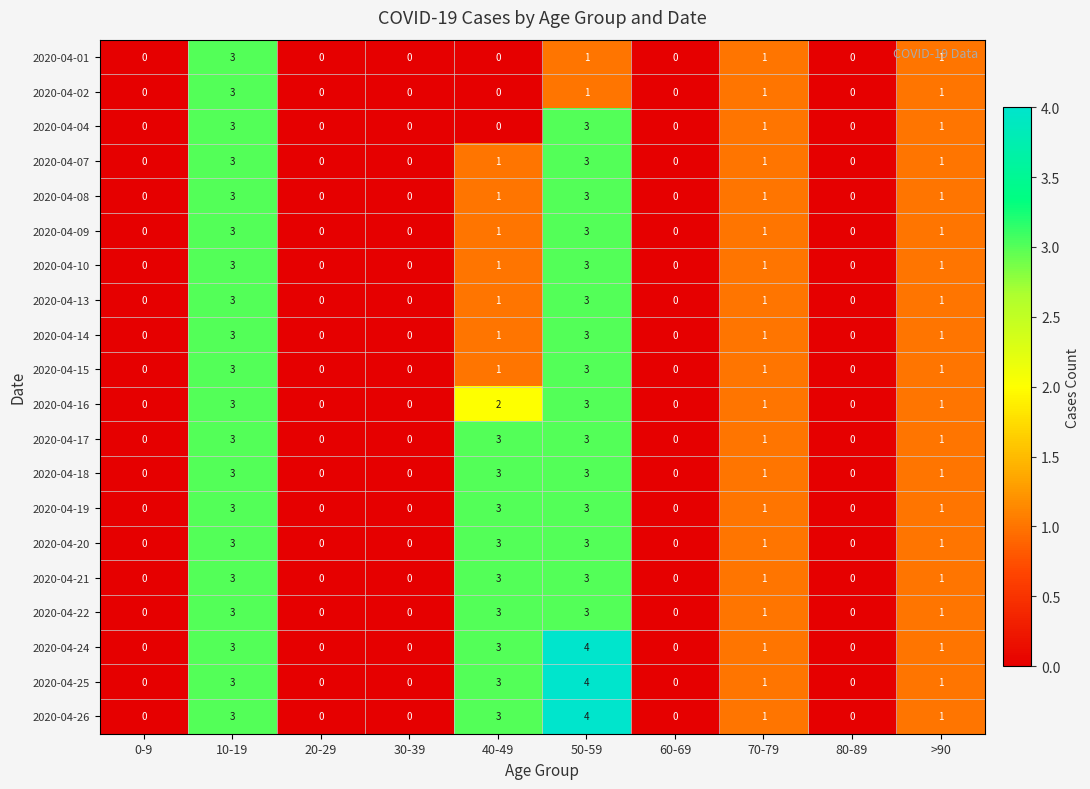

At which category does the chart reach its peak across all series?

50-59